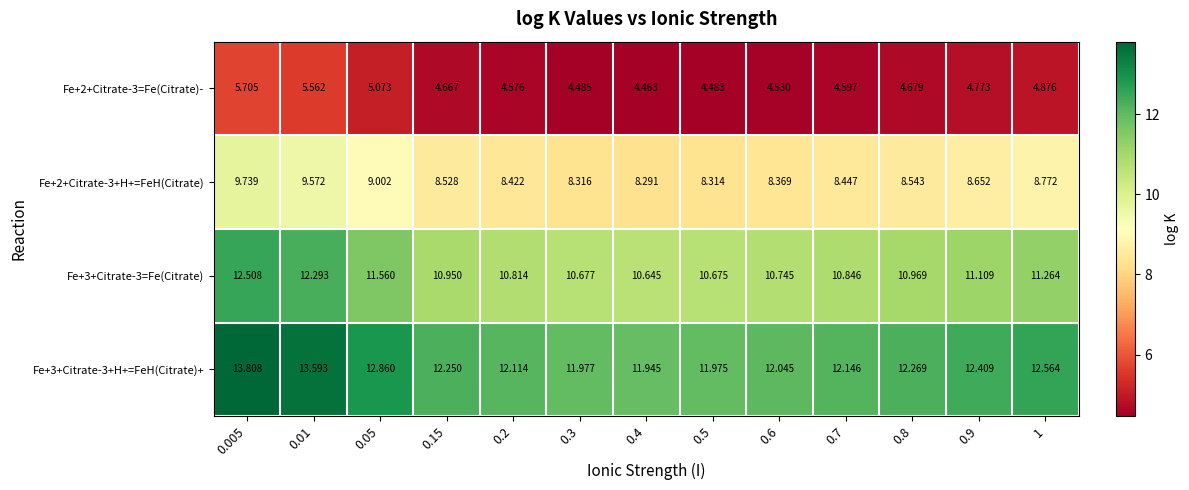

Is the value of Fe+2+Citrate-3=Fe(Citrate)- at 0.2 greater than the value of Fe+2+Citrate-3+H+=FeH(Citrate) at 0.3?

No